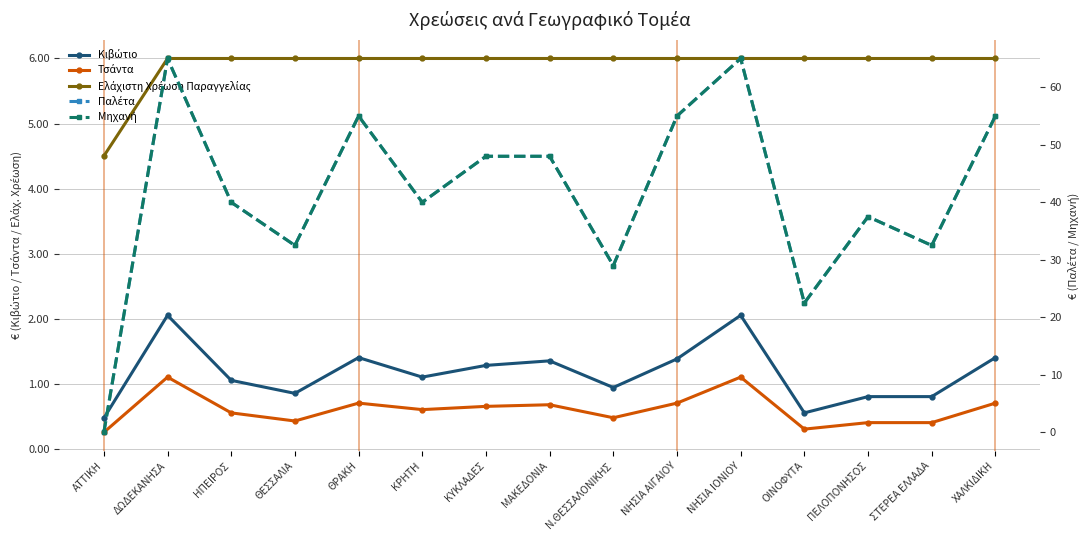

Rank the categories by Μηχανή value from highest to lowest.

ΔΩΔΕΚΑΝΗΣΑ, ΝΗΣΙΑ ΙΟΝΙΟΥ, ΘΡΑΚΗ, ΝΗΣΙΑ ΑΙΓΑΙΟΥ, ΧΑΛΚΙΔΙΚΗ, ΚΥΚΛΑΔΕΣ, ΜΑΚΕΔΟΝΙΑ, ΗΠΕΙΡΟΣ, ΚΡΗΤΗ, ΠΕΛΟΠΟΝΗΣΟΣ, ΘΕΣΣΑΛΙΑ, ΣΤΕΡΕΑ ΕΛΛΑΔΑ, Ν.ΘΕΣΣΑΛΟΝΙΚΗΣ, ΟΙΝΟΦΥΤΑ, ΑΤΤΙΚΗ